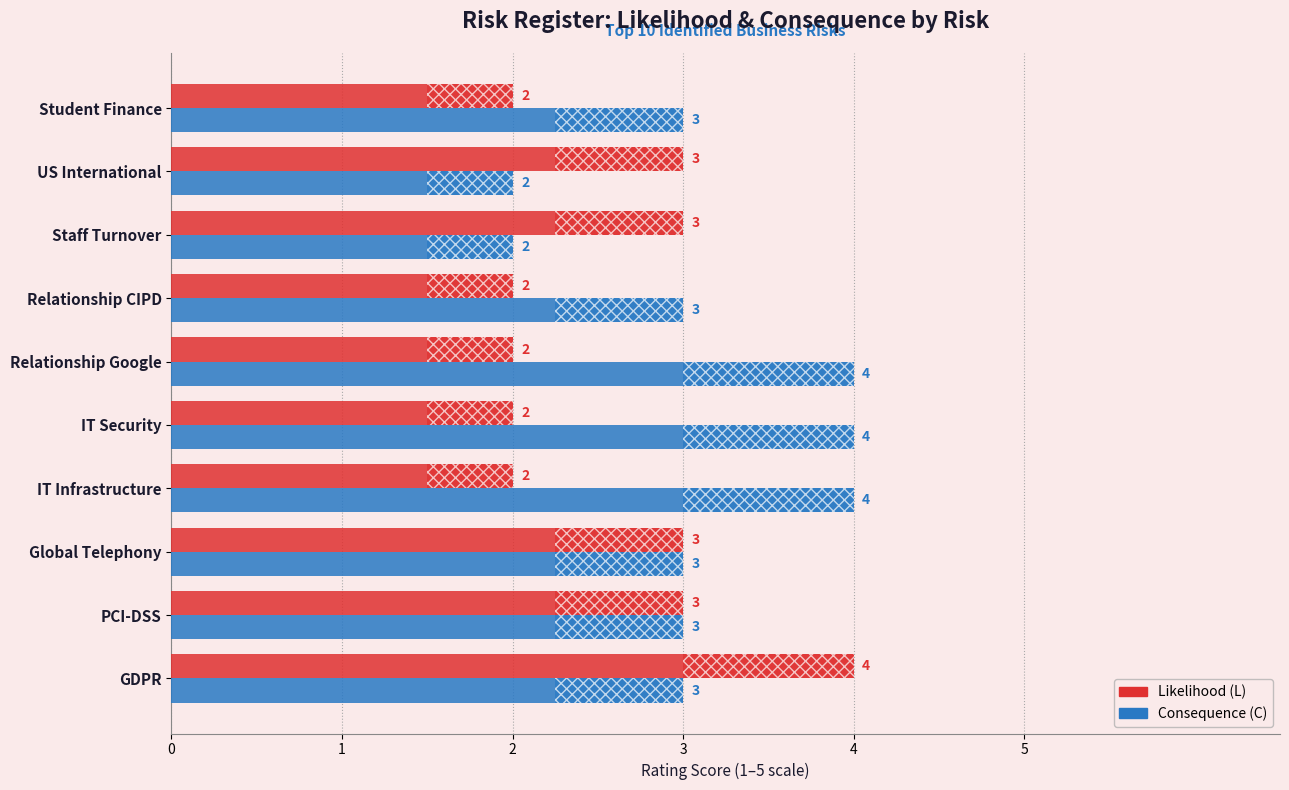

What is the sum of all Likelihood (L) values?

26